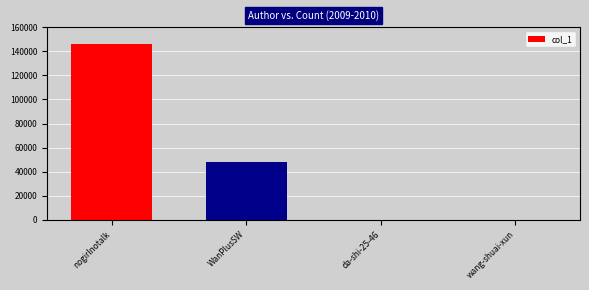

Which has a higher value, WanPlusSW or da-shi-25-46?

WanPlusSW